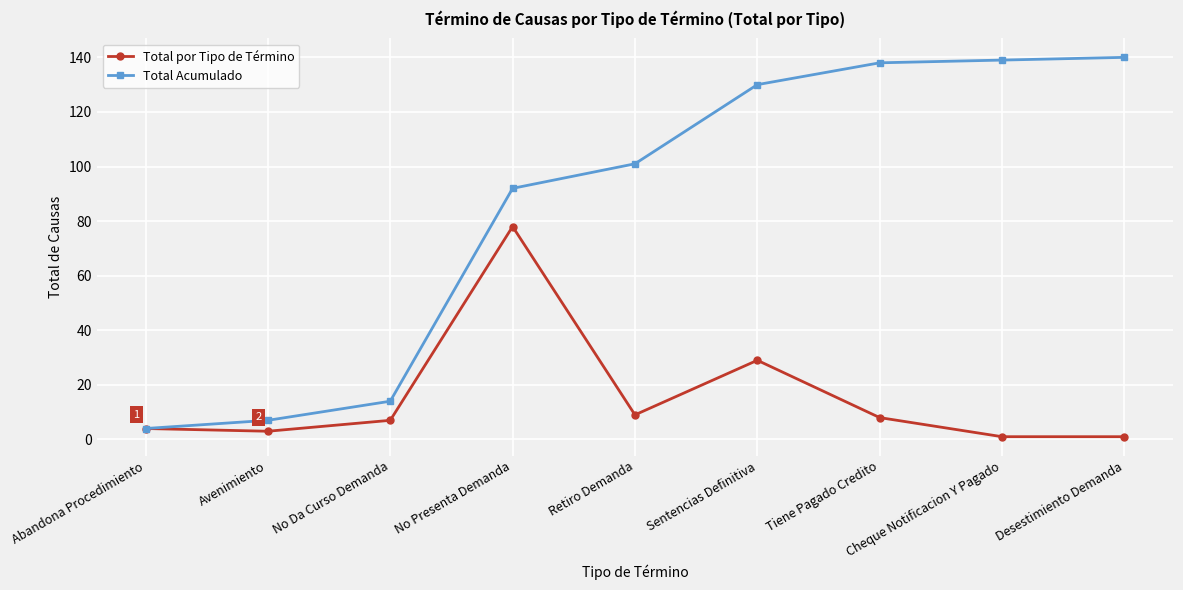

Reading left to right, list all the values displayed in this chart.

Total por Tipo de Término: 4	3	7	78	9	29	8	1	1
Total Acumulado: 4	7	14	92	101	130	138	139	140